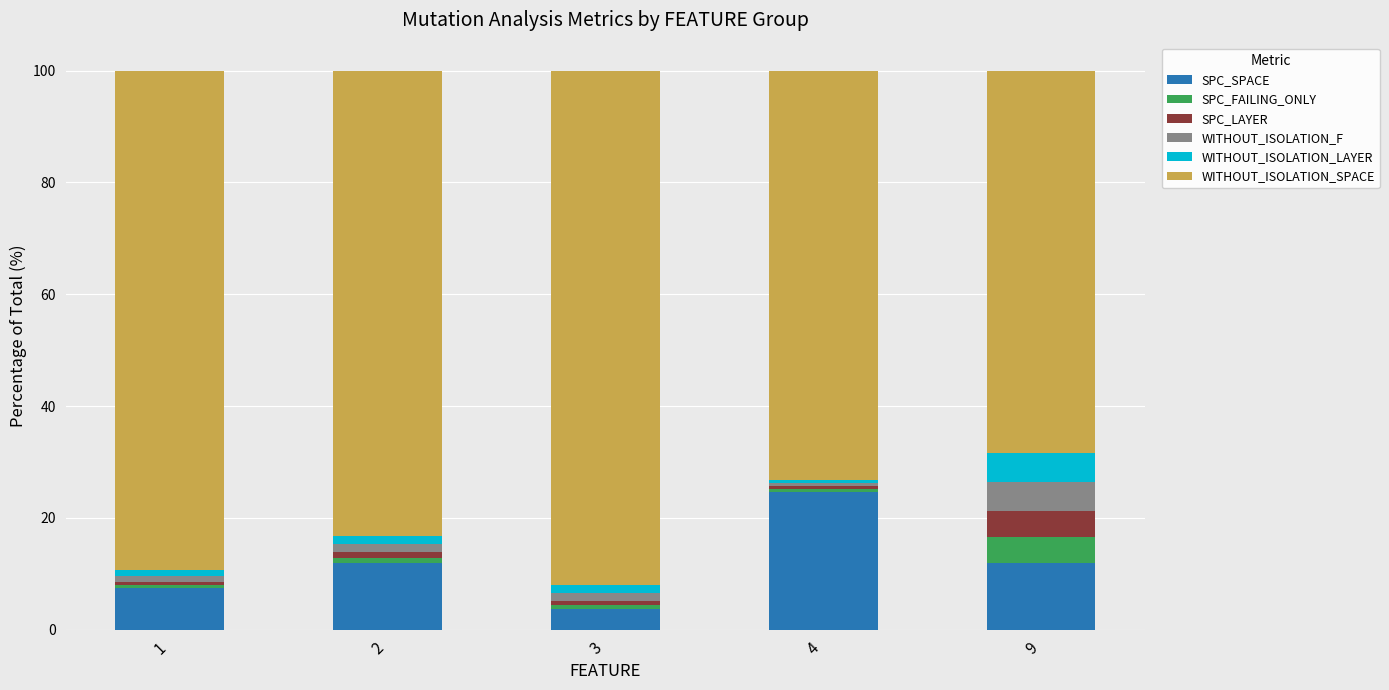

What is the minimum value for SPC_SPACE?

3.6